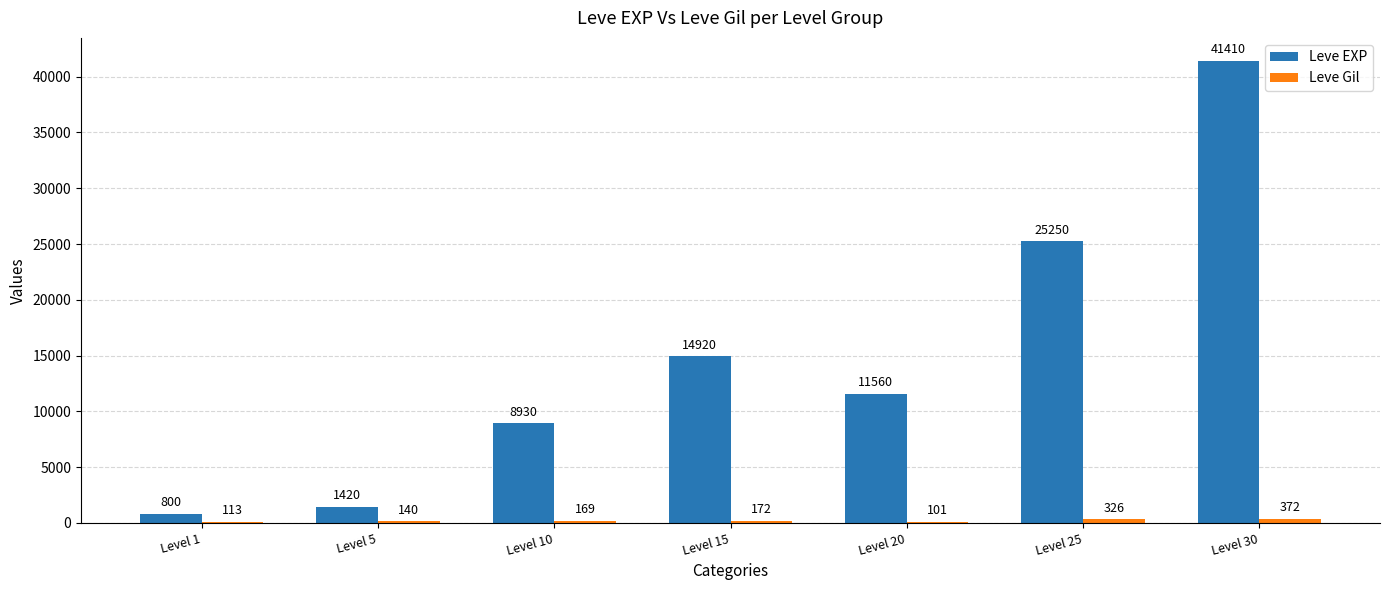

True or false: Leve EXP has a value of 11560 at Level 20.

True